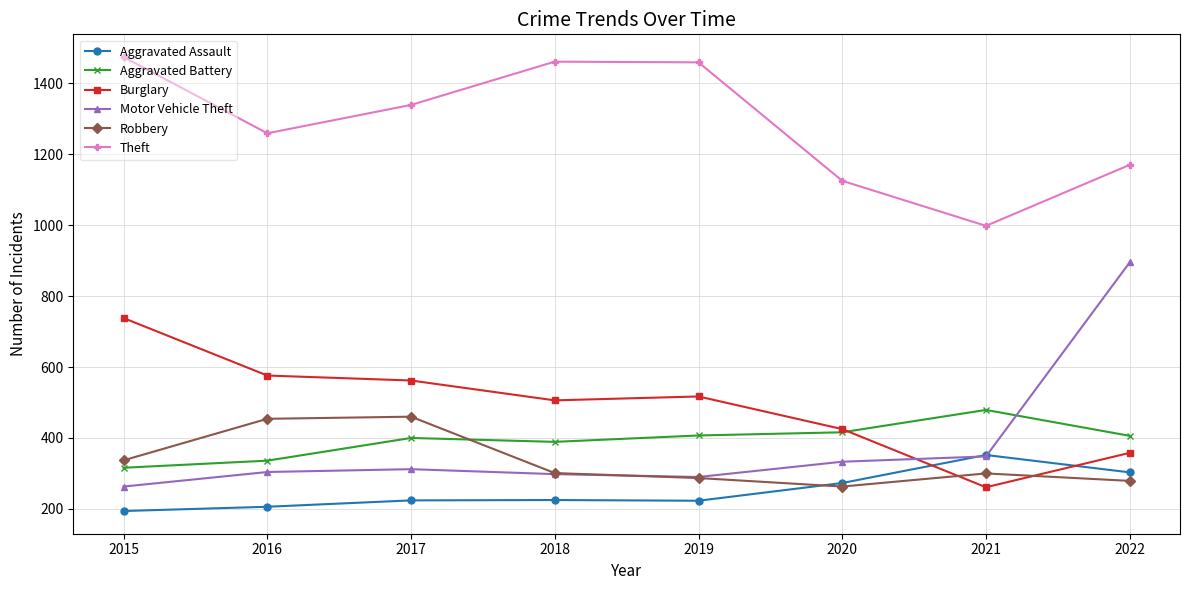

At 2015, list the series in order from smallest to largest.

Aggravated Assault, Motor Vehicle Theft, Aggravated Battery, Robbery, Burglary, Theft